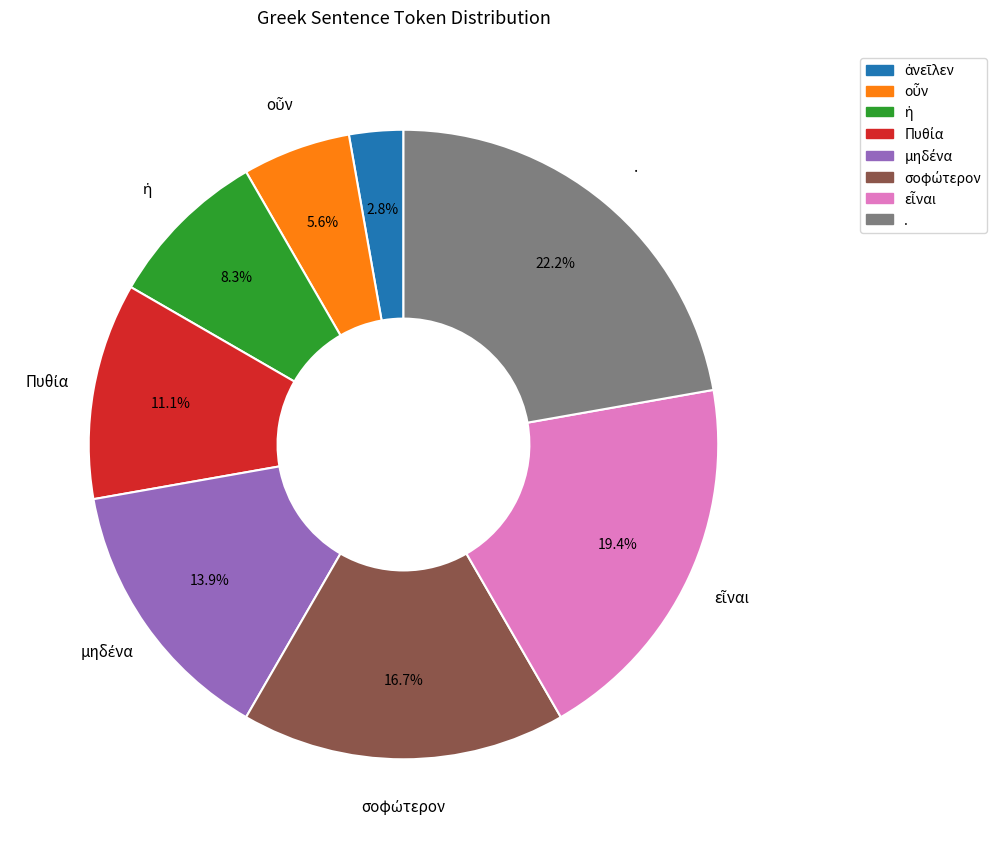

Which slice is the largest?

.